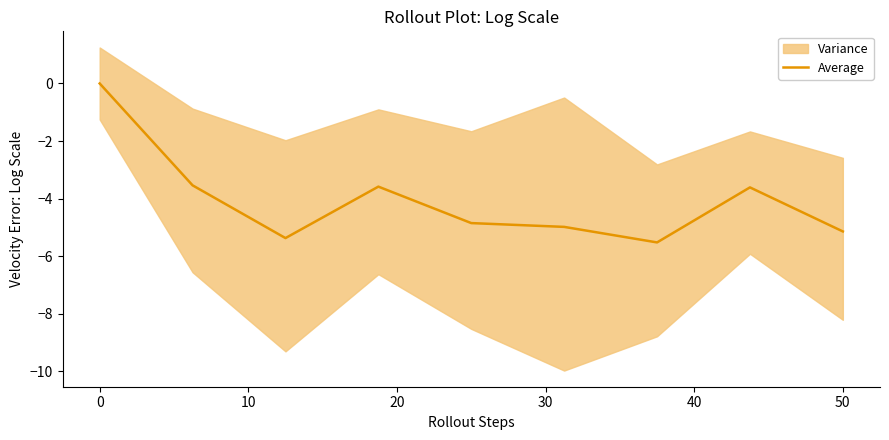

How many lines are shown in the chart?

1